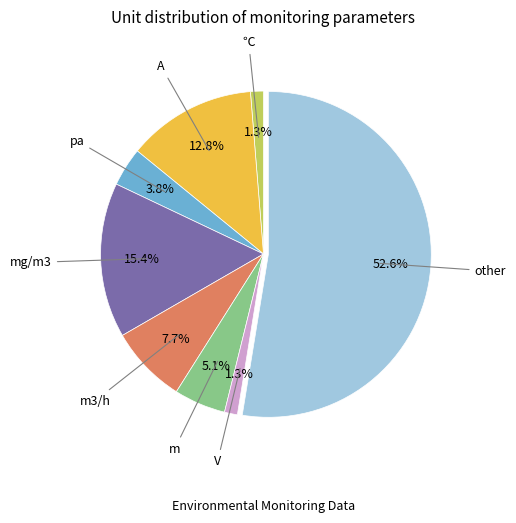

To the nearest percent, what is the difference between the largest and smallest slice percentages?

51%